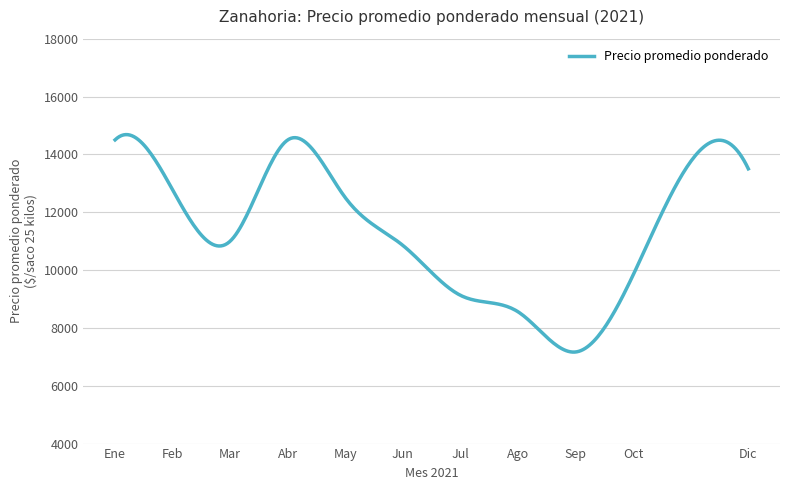

What is the maximum value shown in the chart?

14682.8